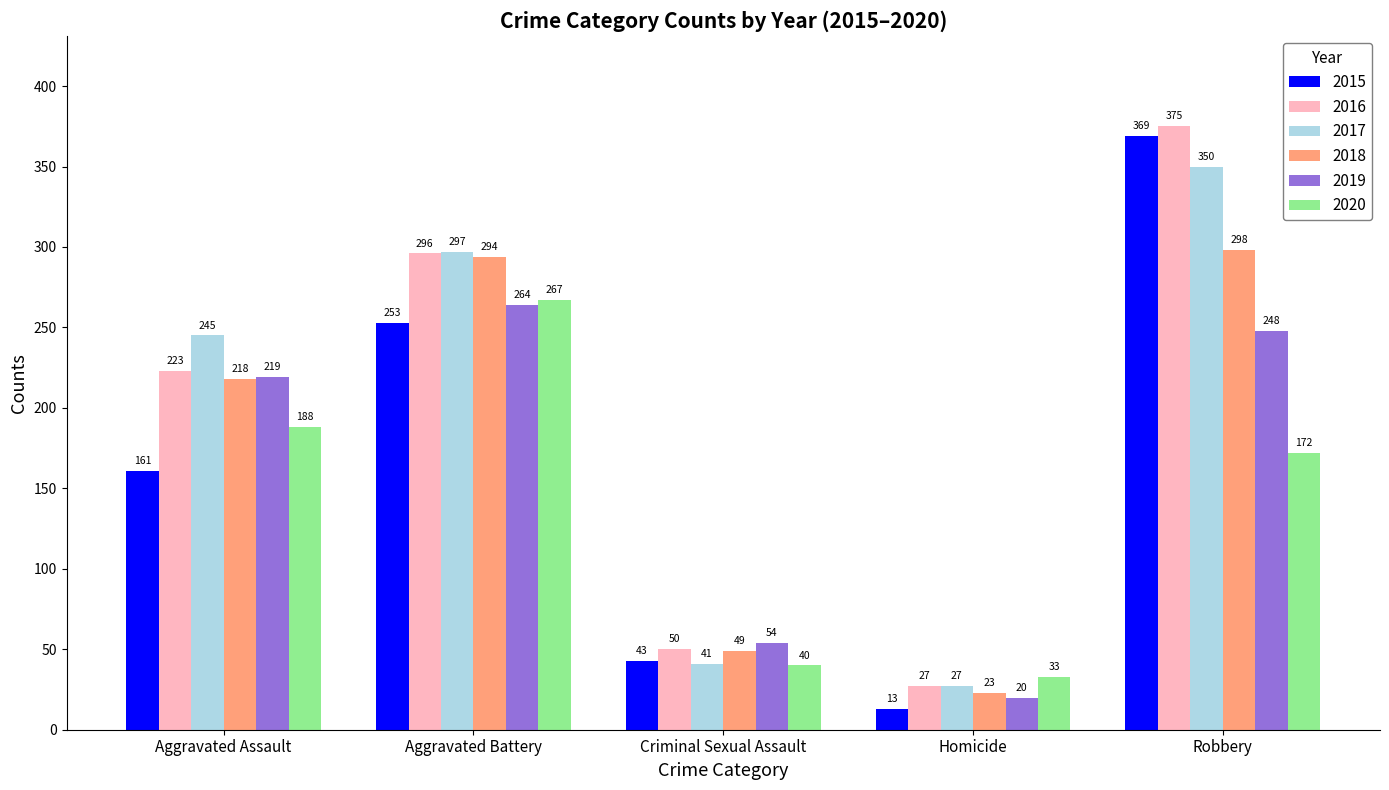

List the labels in order of 2017 value, smallest first.

Homicide, Criminal Sexual Assault, Aggravated Assault, Aggravated Battery, Robbery